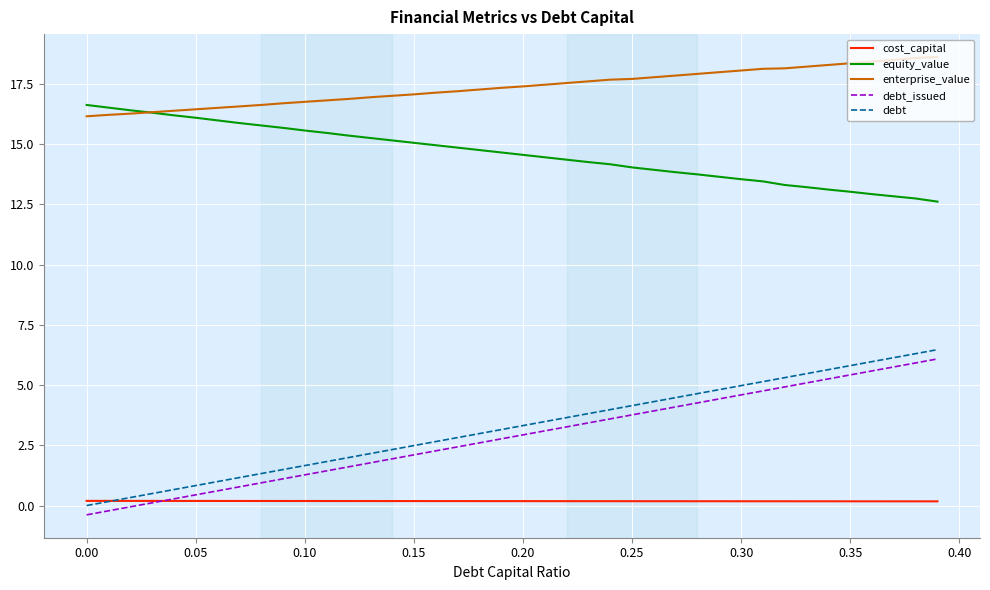

List the series in order of their peak value, highest first.

enterprise_value, equity_value, debt, debt_issued, cost_capital